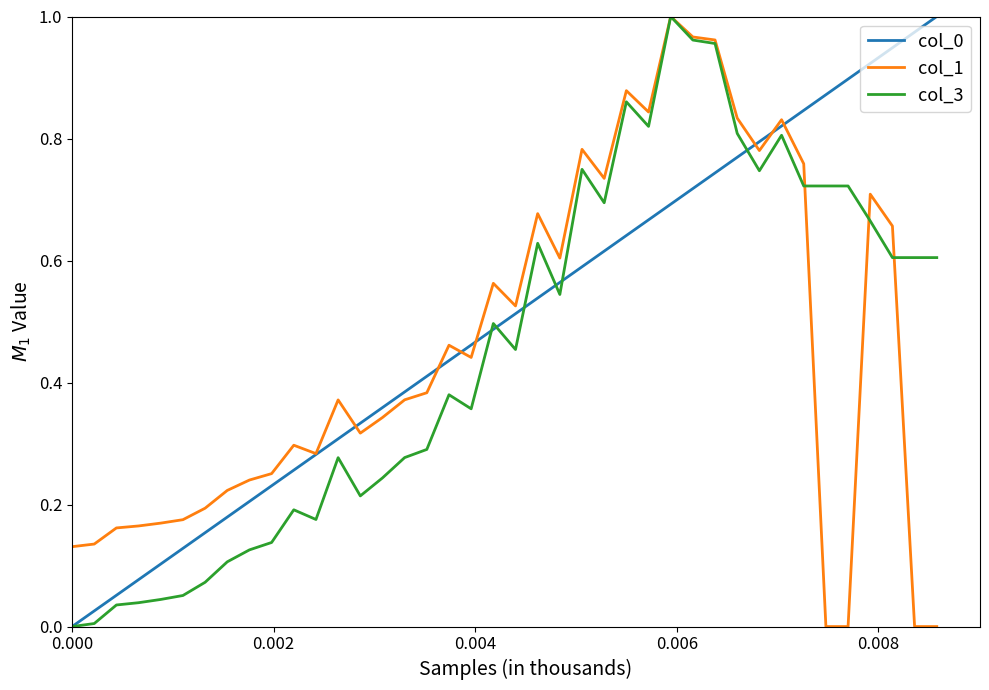

How many lines are shown in the chart?

3